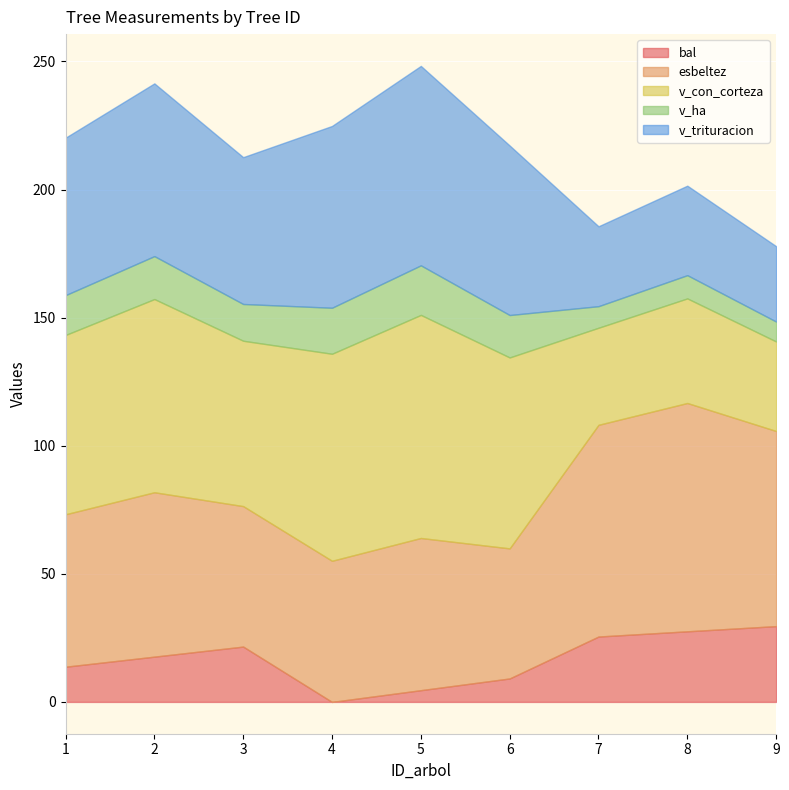

Reading left to right, extract all data points from this chart.

ID_arbol: 1.0	2.0	3.0	4.0	5.0	6.0	7.0	8.0	9.0
bal: 13.7	17.7	21.6	0.0	4.6	9.2	25.5	27.6	29.6
esbeltez: 59.5	64.2	54.8	55.1	59.4	50.8	82.6	89.1	76.2
v_con_corteza: 70.0	75.4	64.5	80.8	87.1	74.5	37.9	40.8	35.0
v_ha: 15.6	16.8	14.3	18.0	19.4	16.6	8.4	9.1	7.8
v_trituracion: 61.5	67.4	57.3	71.0	77.8	66.2	31.2	34.9	29.4